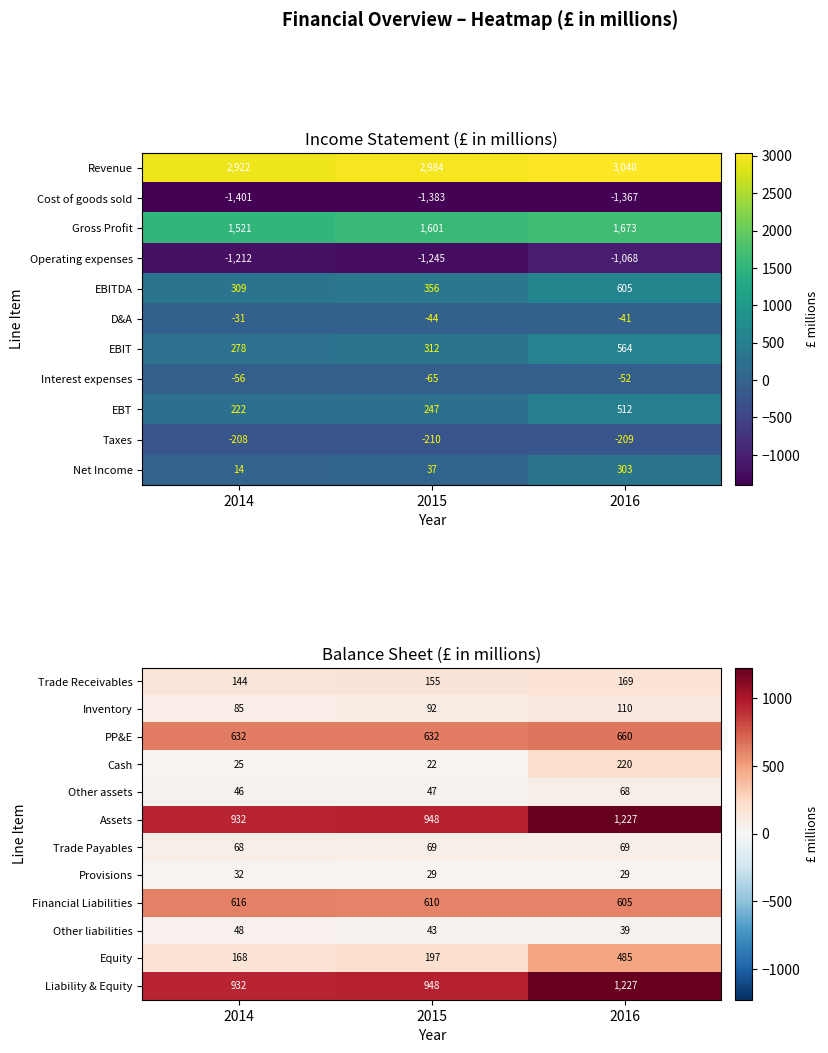

True or false: Financial Liabilities has a value of 368.7 at 2015.

False